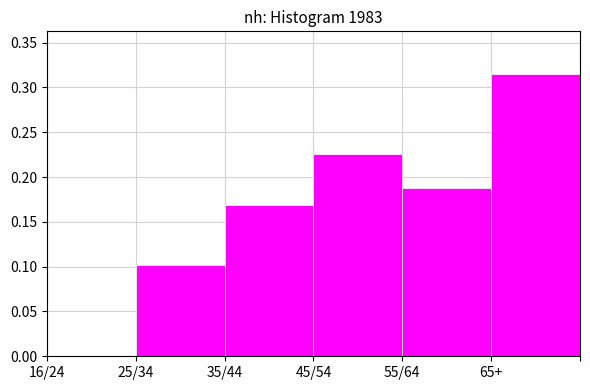

Between 35/44 and 55/64, which is larger?

55/64